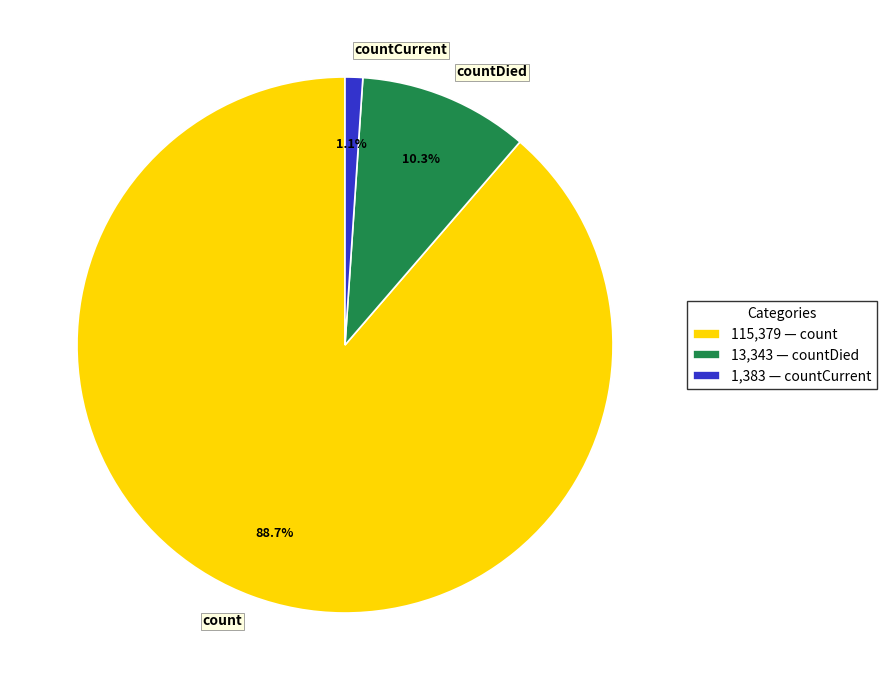

Is it true that count is 89% of the pie?

True